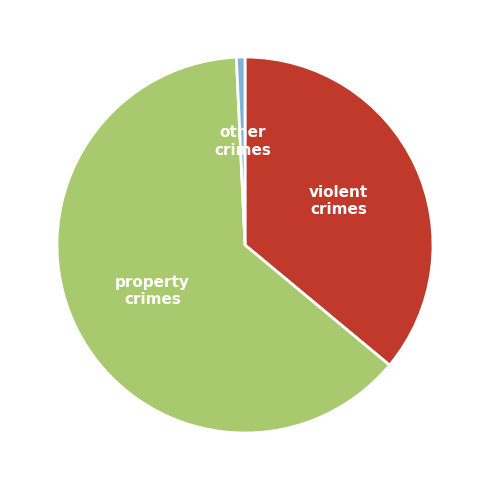

Is there a majority slice in this chart?

Yes